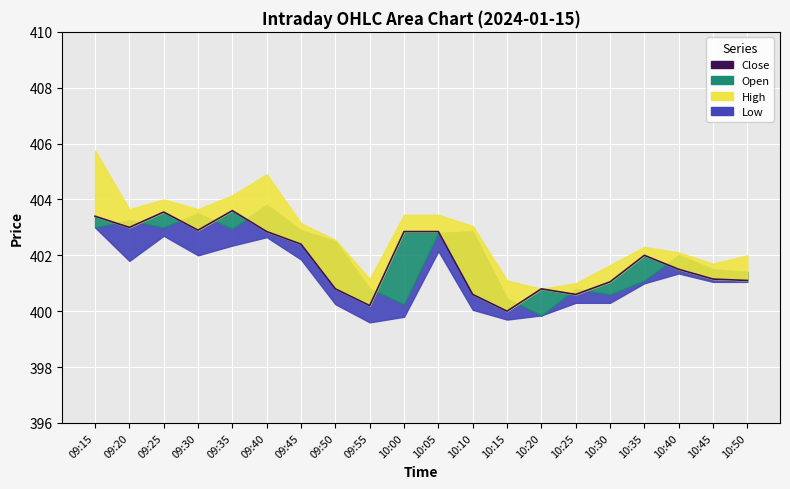

Where is the first local minimum for Close?

09:20